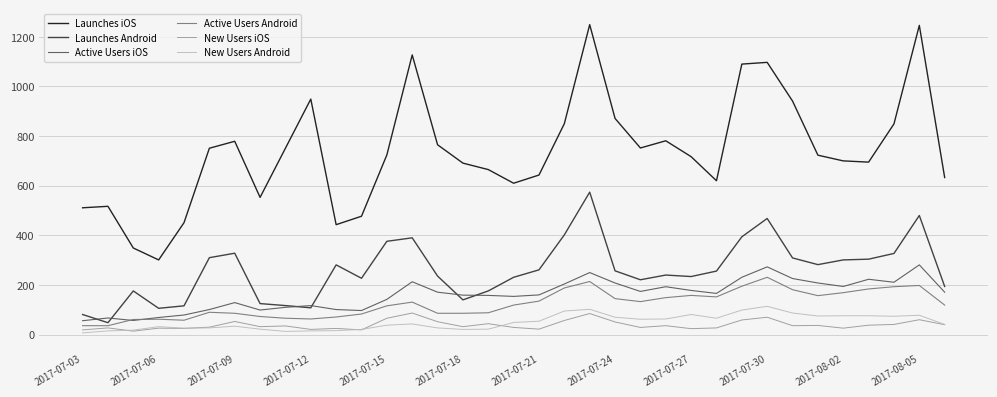

What is the difference between the second highest and second lowest values in the Active Users iOS series?

216